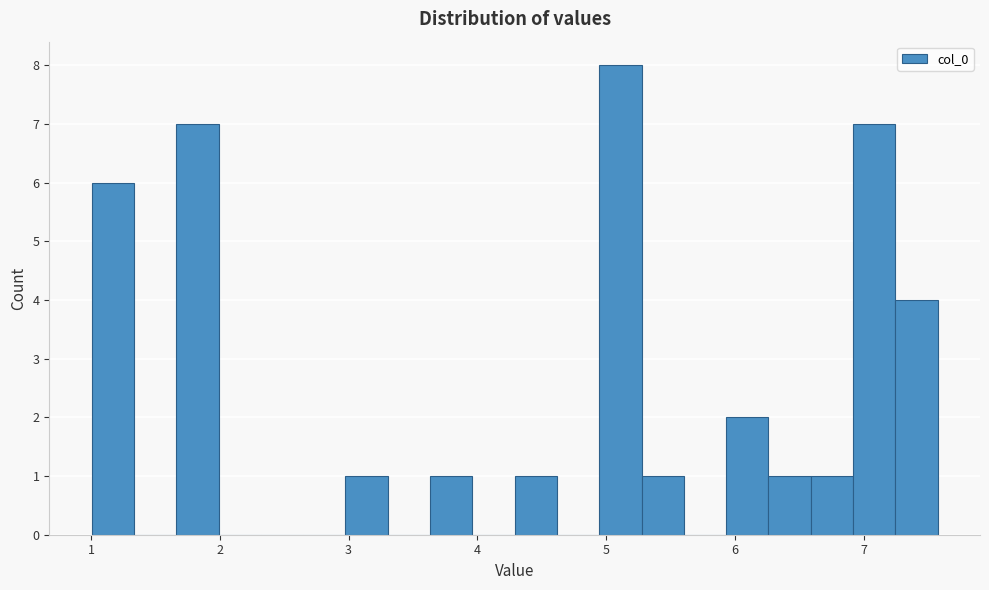

Read against the x-axis, roughly where is the centre of the tallest bar?

5.1